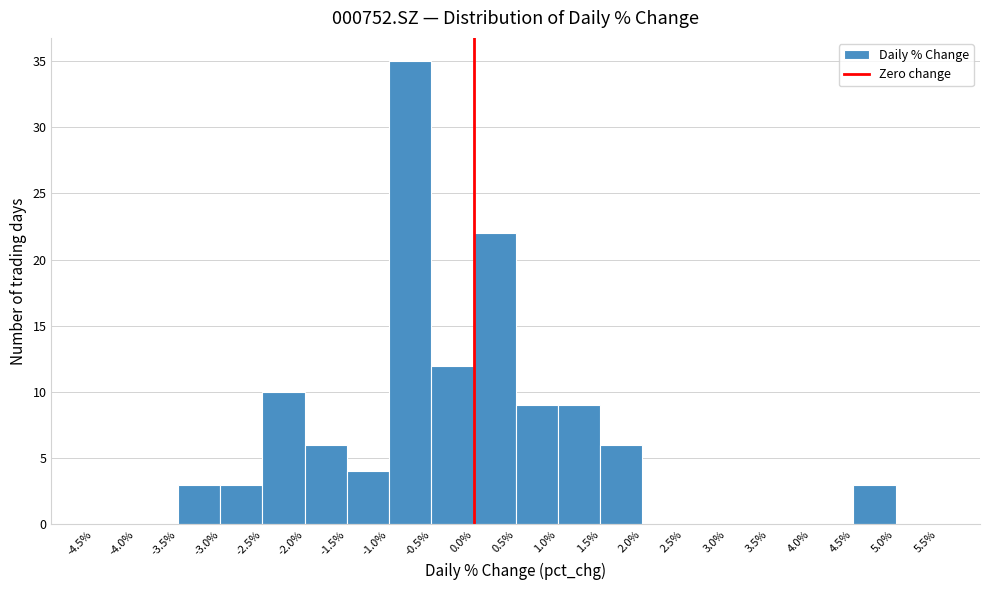

Reading left to right, list every bar in this chart as the range it spans on the x-axis followed by its height. The values are not printed on the chart, so give them approximately, as read against the axis.

-4.5% to -4.0%: 0
-4.0% to -3.5%: 0
-3.5% to -3.0%: 3
-3.0% to -2.5%: 3
-2.5% to -2.0%: 10
-2.0% to -1.5%: 6
-1.5% to -1.0%: 4
-1.0% to -0.5%: 35
-0.5% to 0.0%: 12
0.0% to 0.5%: 22
0.5% to 1.0%: 9
1.0% to 1.5%: 9
1.5% to 2.0%: 6
2.0% to 2.5%: 0
2.5% to 3.0%: 0
3.0% to 3.5%: 0
3.5% to 4.0%: 0
4.0% to 4.5%: 0
4.5% to 5.0%: 3
5.0% to 5.5%: 0